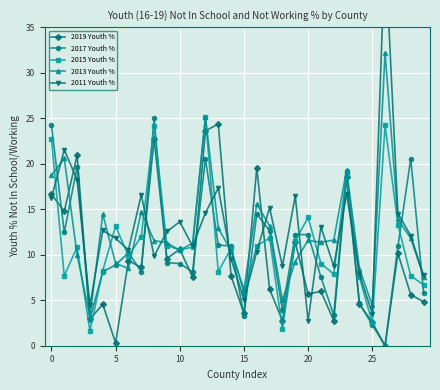

Is the value of 2011 Youth % at 19 greater than the value of 2017 Youth % at 19?

Yes